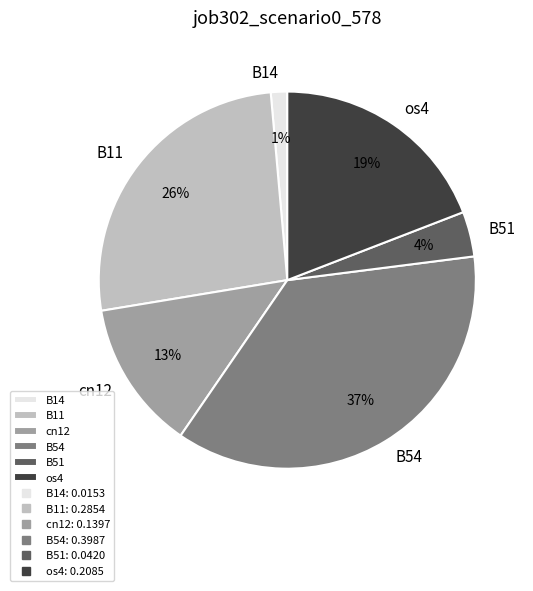

Does any single category account for the majority?

No